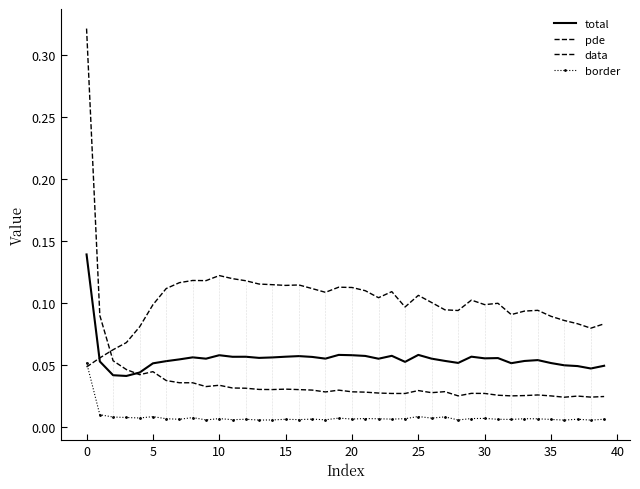

How many lines are shown in the chart?

4